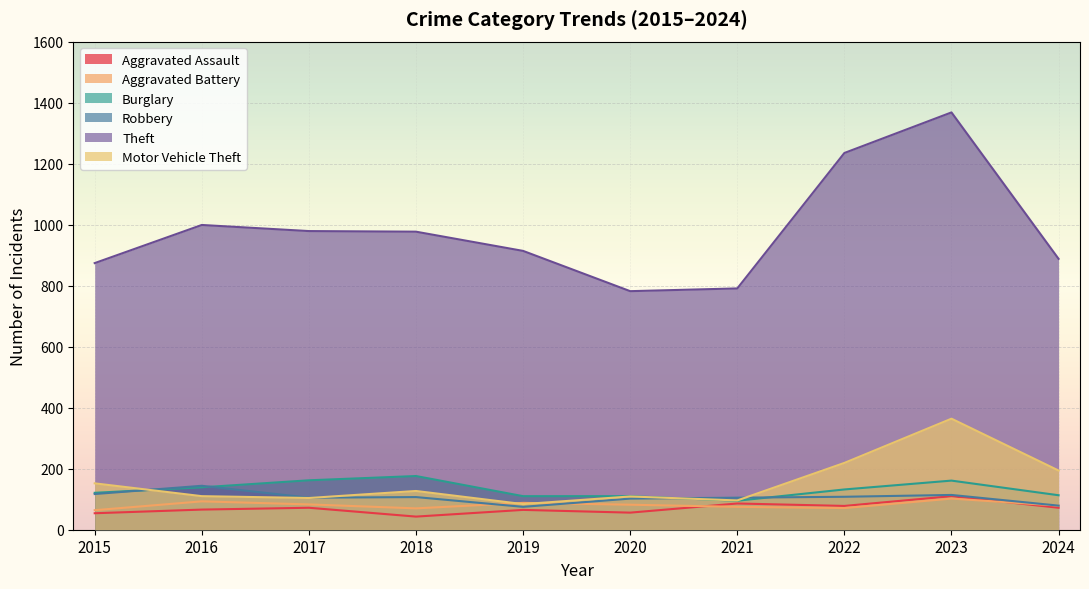

What is the difference between the highest and lowest values at 2019?

849